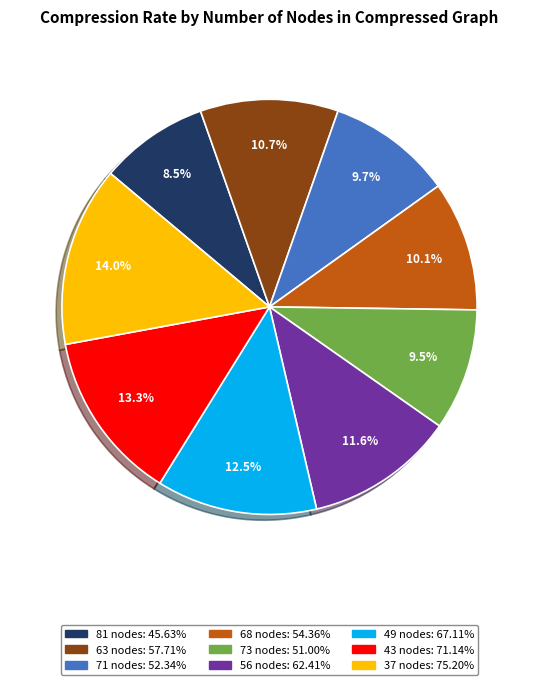

Which has a higher value, 81 or 37?

37